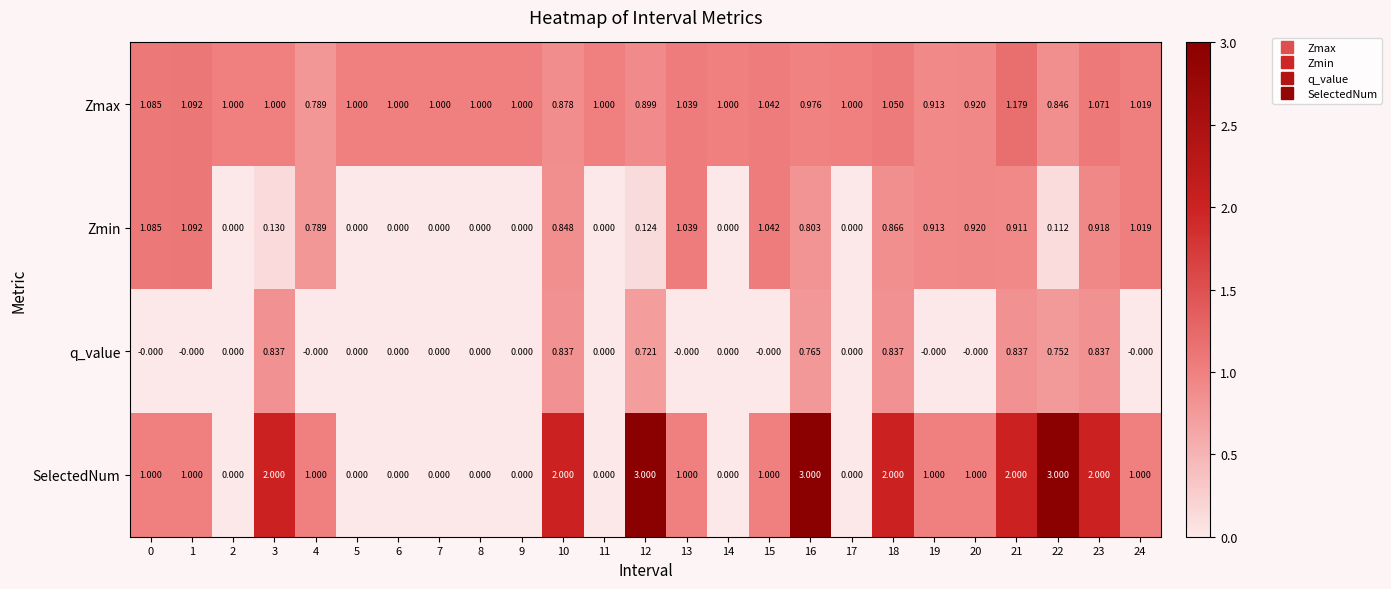

Which series has the largest range (max minus min)?

SelectedNum